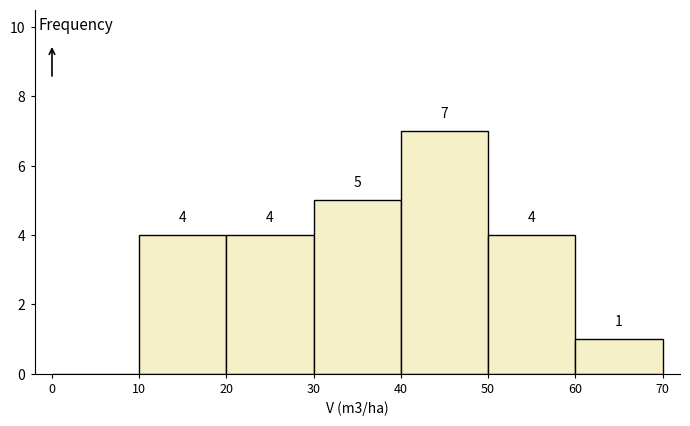

Over which range of the x-axis is the bar tallest?

40 to 50